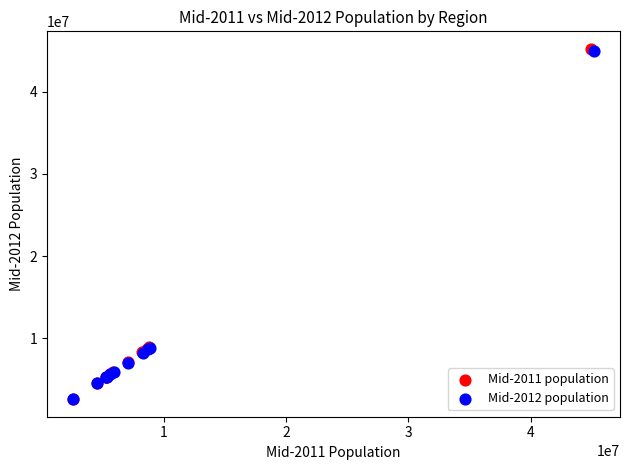

Which series has the largest Y range (max minus min)?

Mid-2011 population